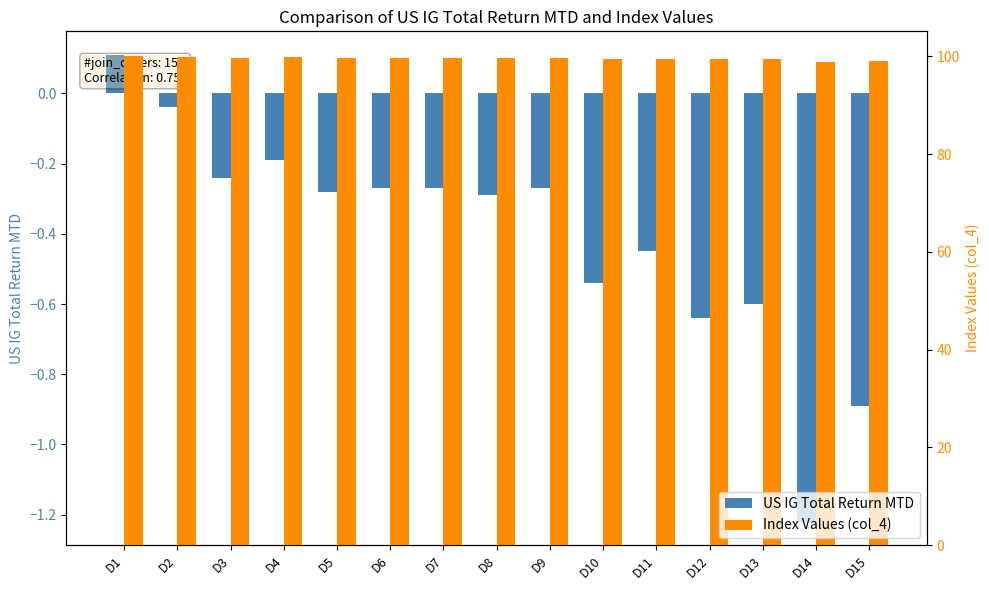

What is the value of the US IG Total Return MTD bar at the 4th from the left?

-0.2